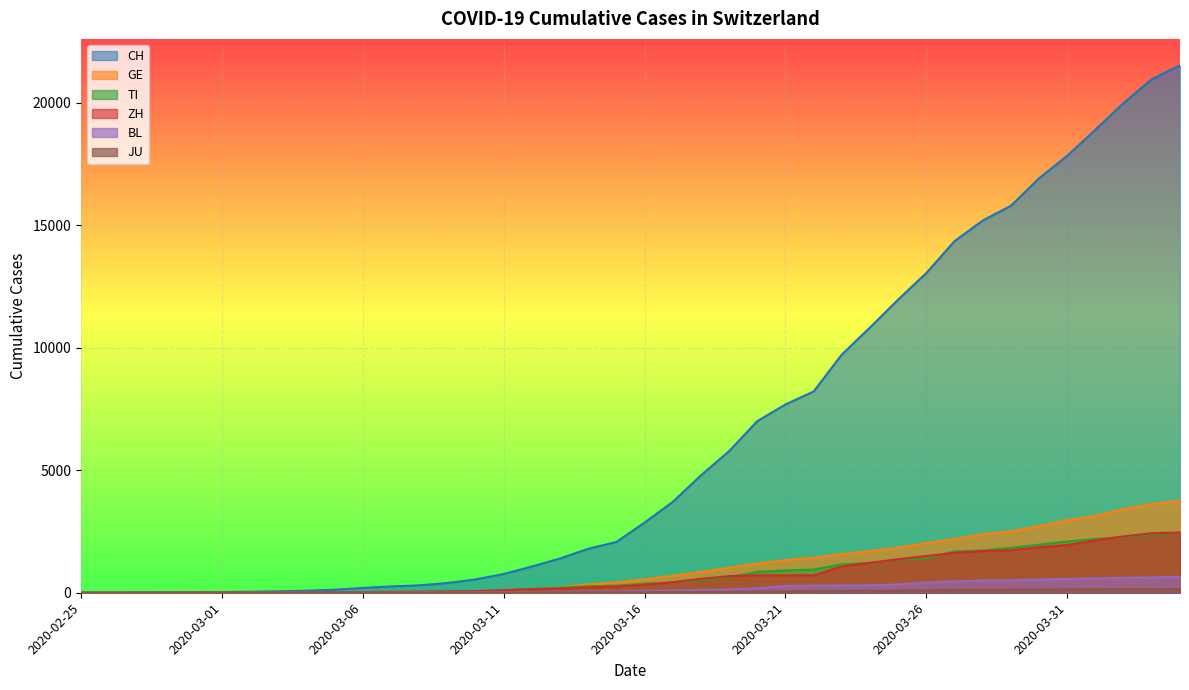

Is it true that GE equals 423 at 2020-03-15?

True